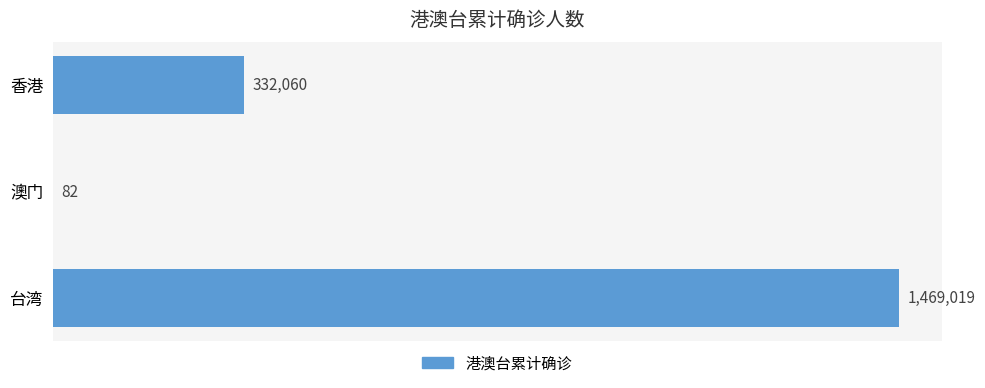

Which label corresponds to the largest value in the chart?

台湾